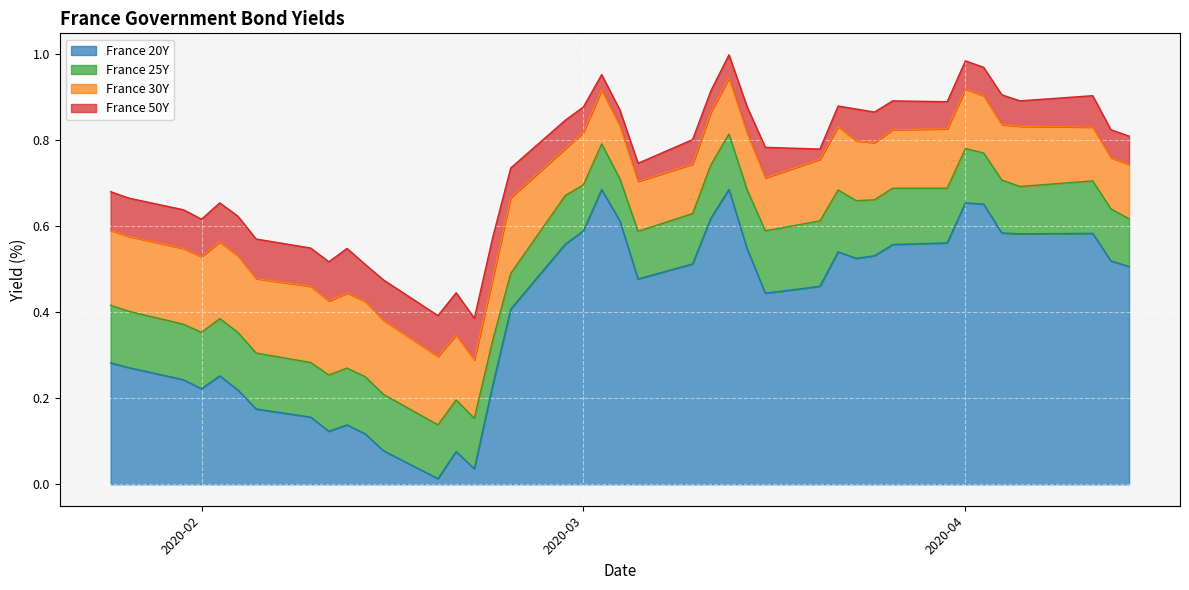

True or false: France 20Y and France 50Y intersect in this chart.

False